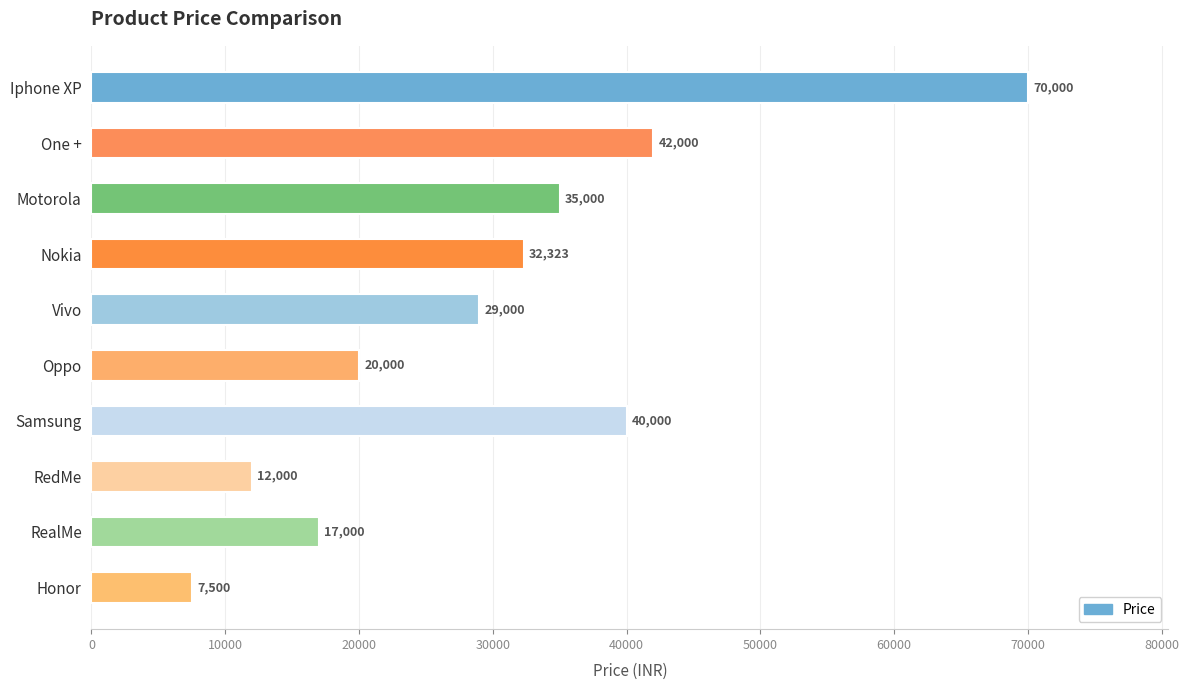

What is the value of the 5th bar from the top?

29000